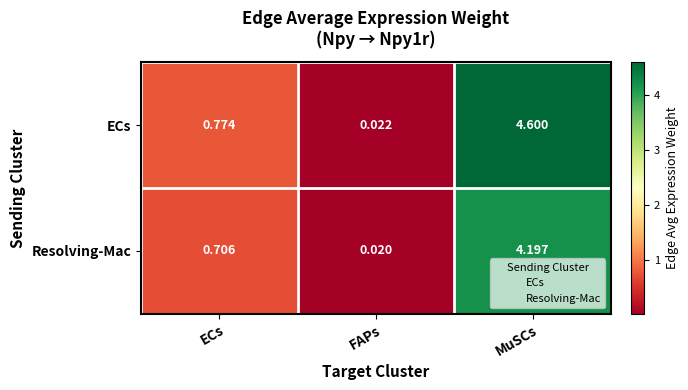

Which series has the largest range (max minus min)?

ECs